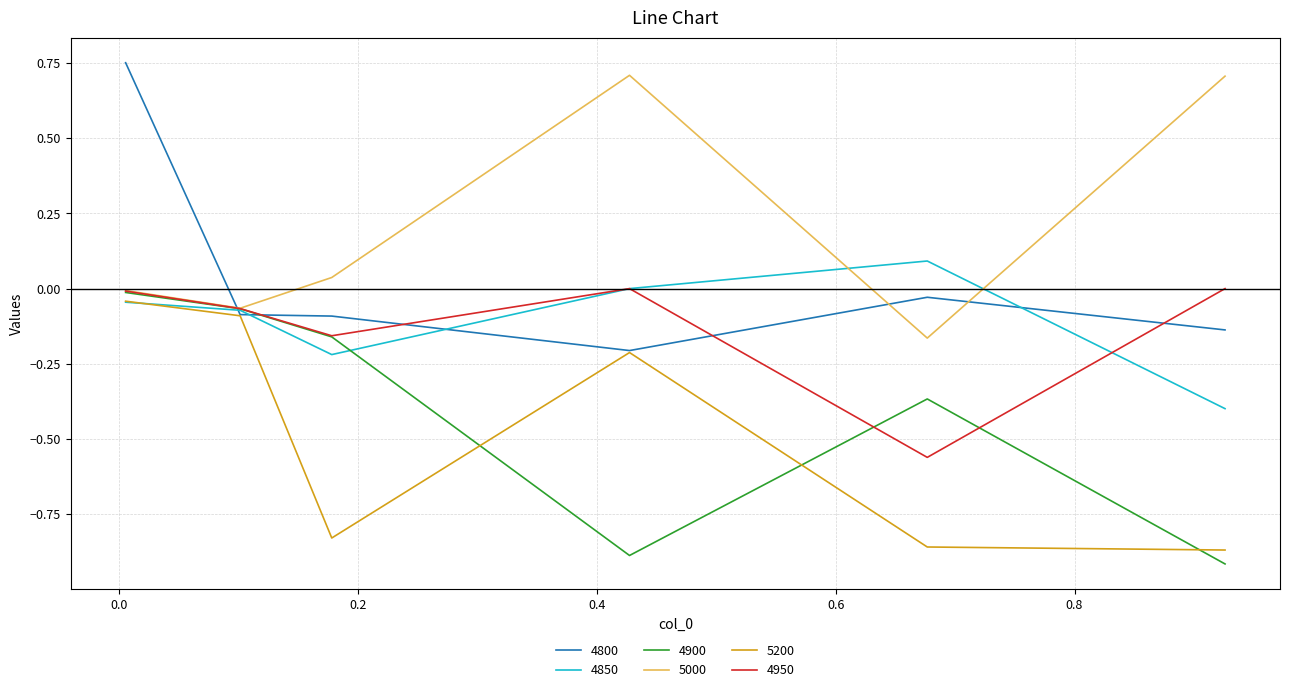

How many lines are shown in the chart?

6